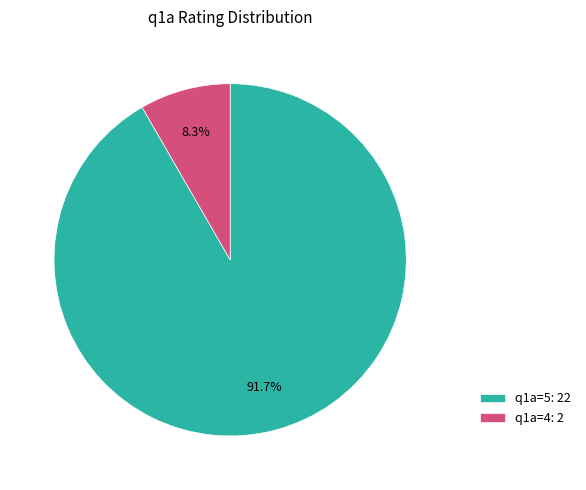

Is q1a=5: 22 the majority of the pie?

Yes